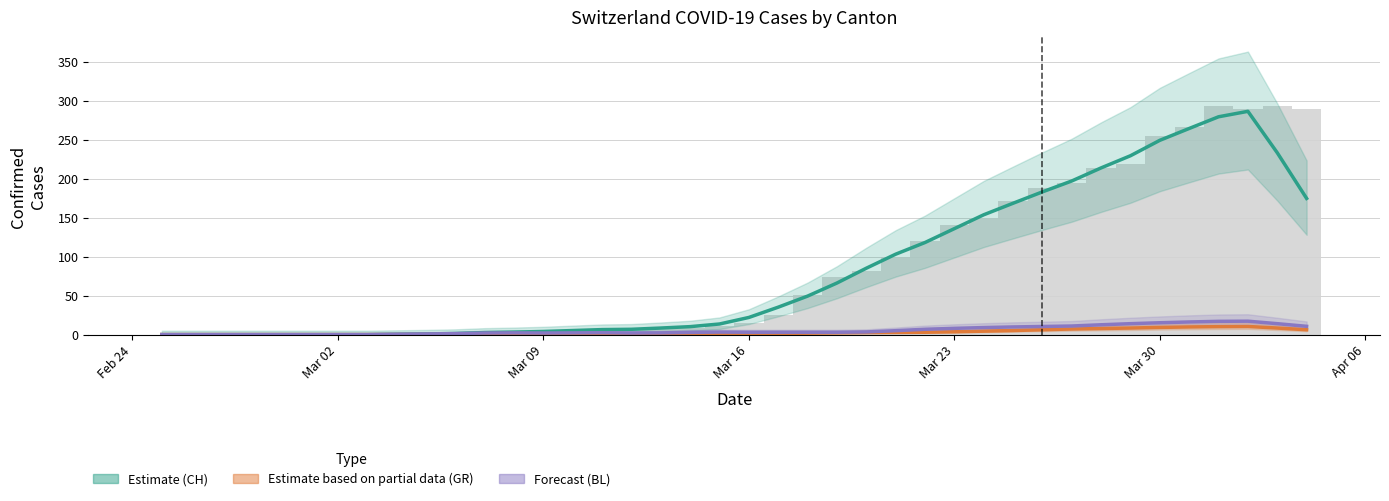

Is it true that Forecast (BL) equals 2.0 at Mar 09?

True